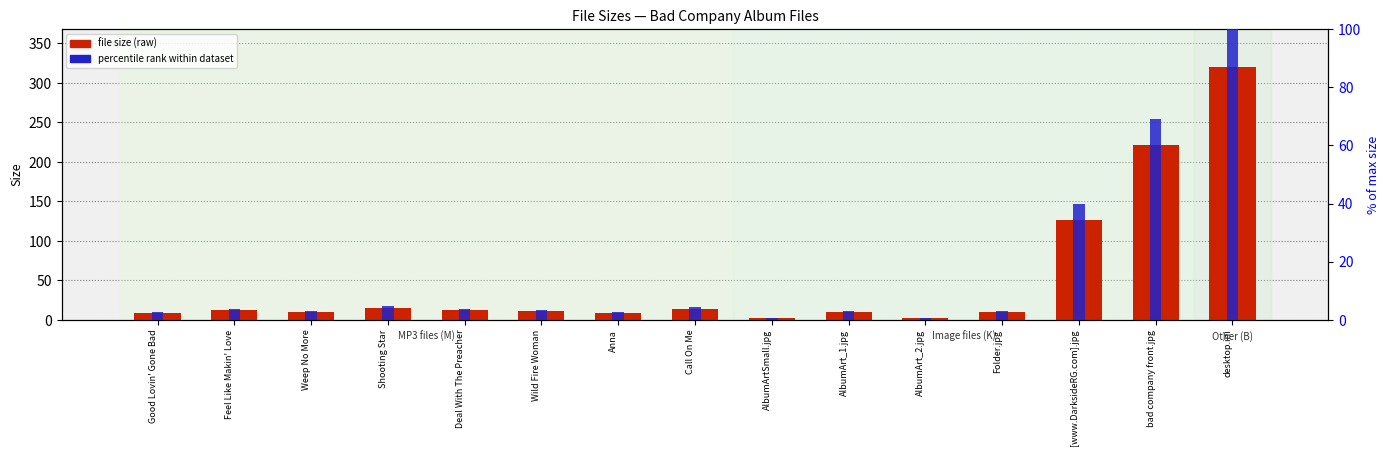

List the series in order of their overall mean, highest first.

file size (raw), percentile rank within dataset